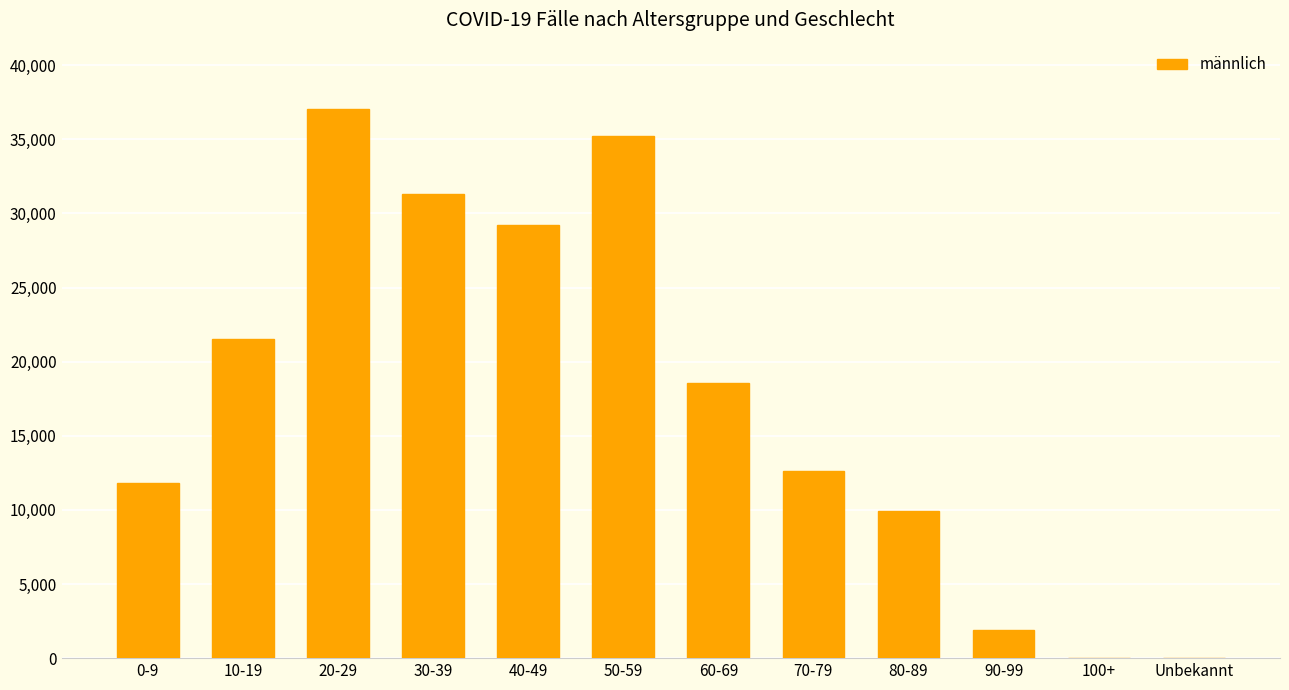

Which has a higher value, Unbekannt or 50-59?

50-59